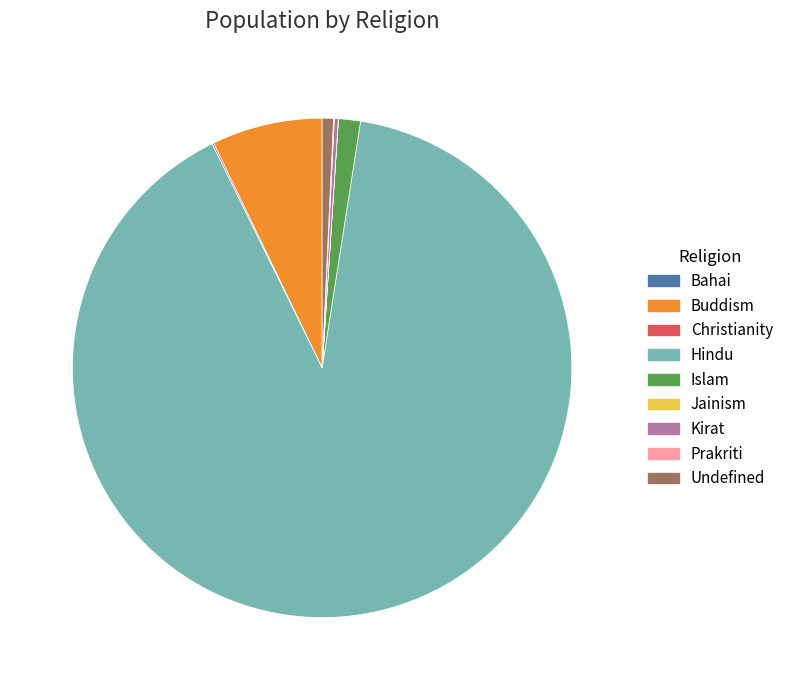

True or false: Islam accounts for 11% of the total.

False